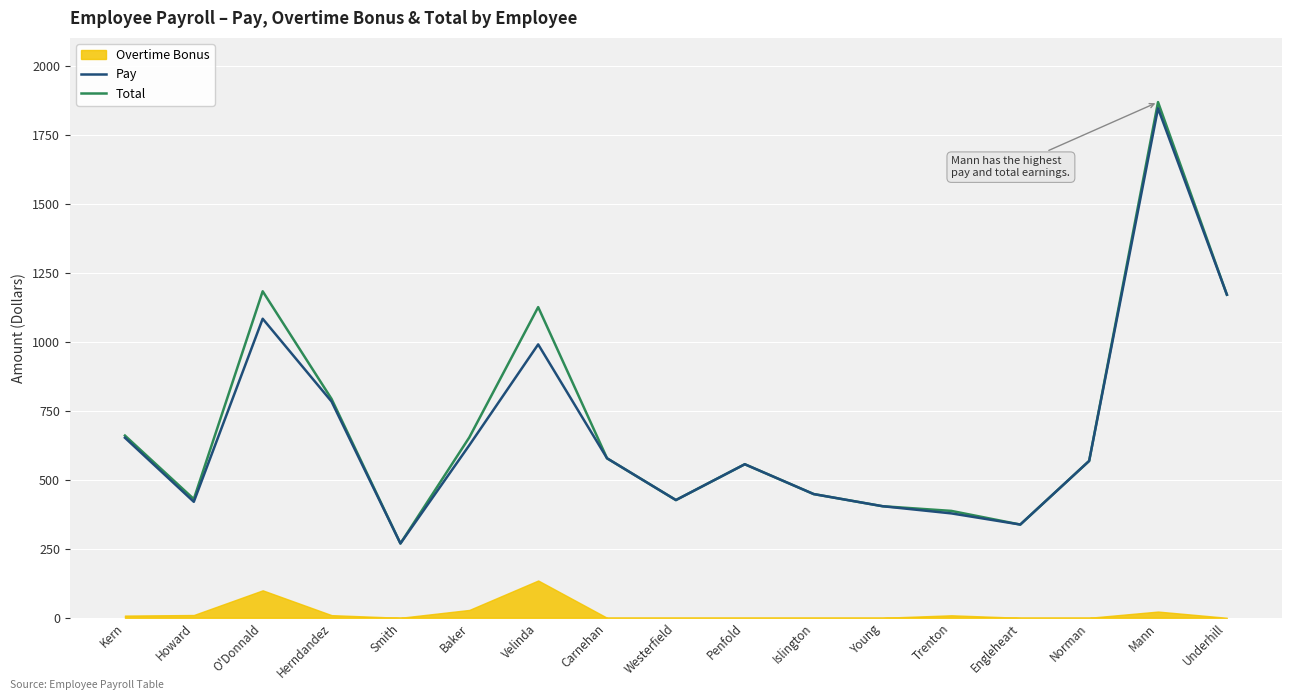

Is the value of Total at Penfold greater than the value of Pay at Velinda?

No